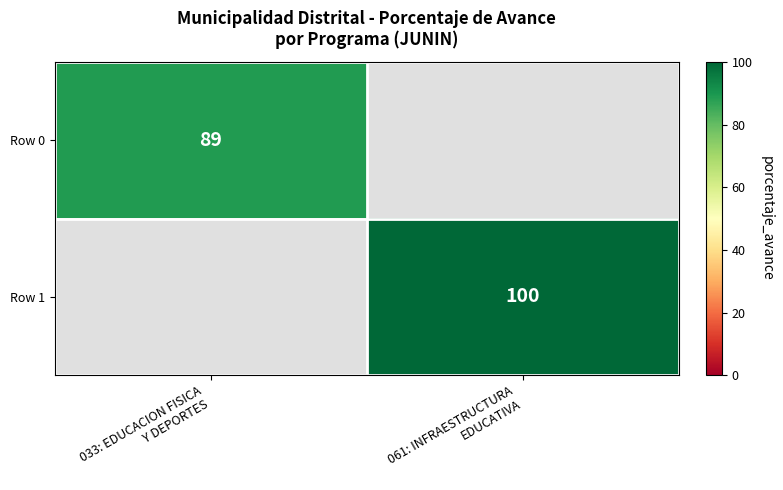

What is the maximum value shown in the chart?

100.0